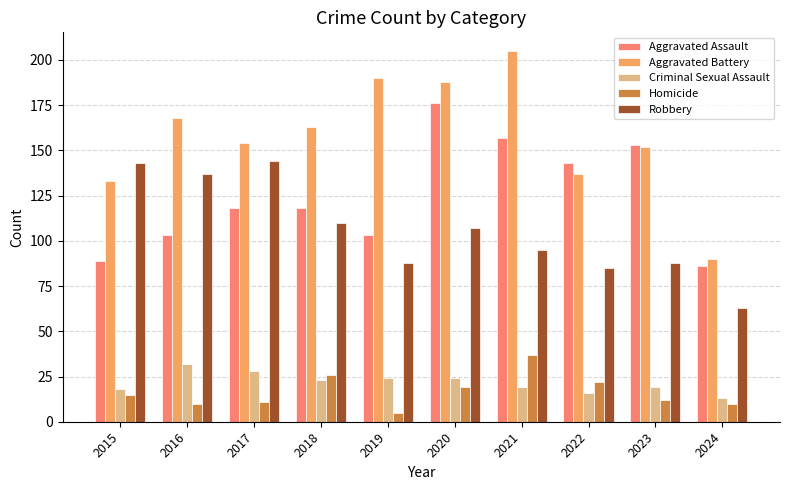

What is the difference between the maximum and minimum values in the Homicide series?

32